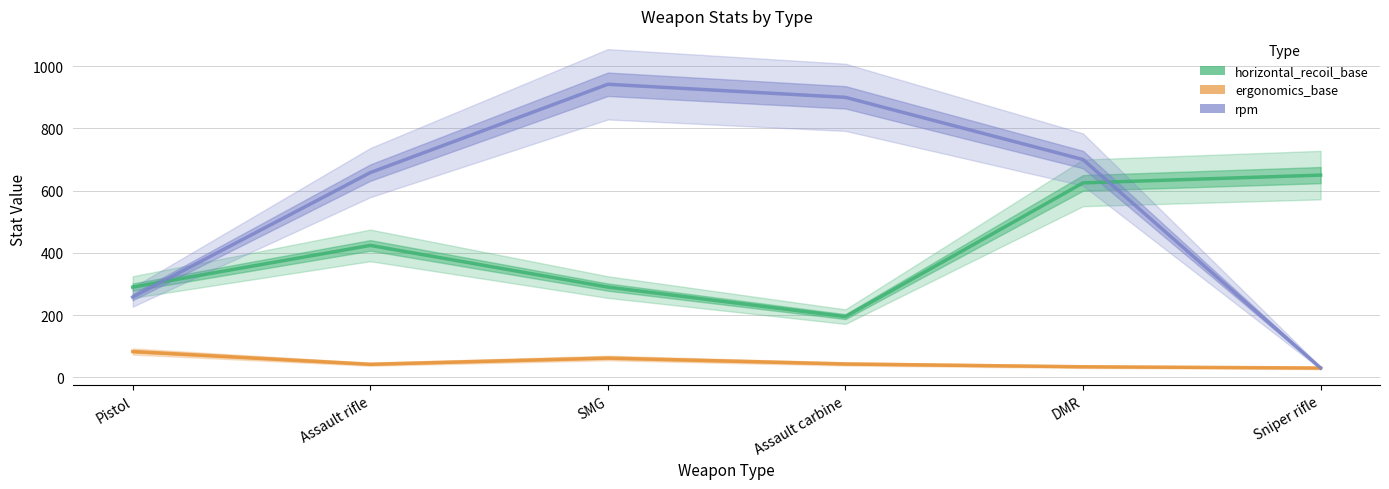

What is the difference between the horizontal_recoil_base values at DMR and Assault rifle?

201